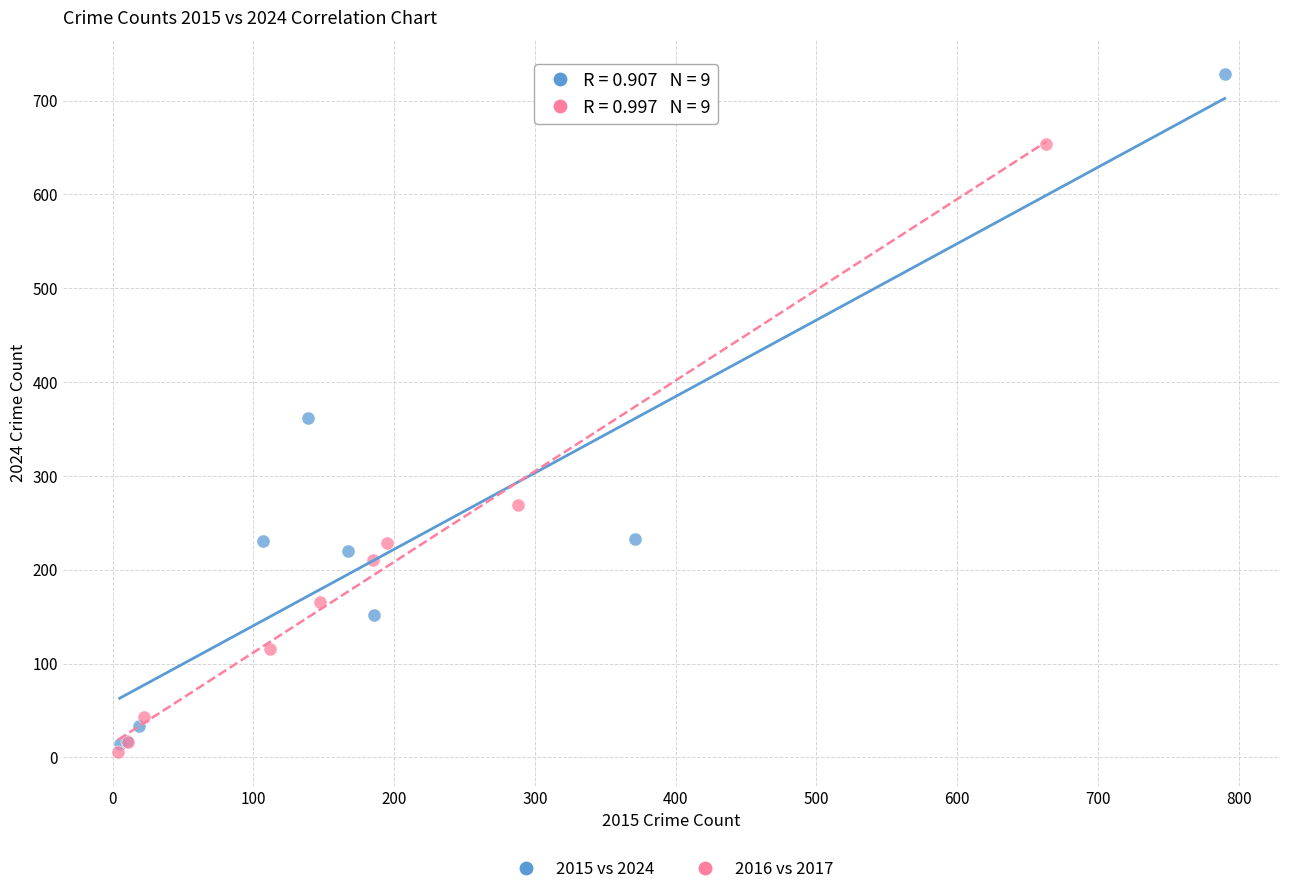

Which series contains the lowest Y value?

2016 vs 2017